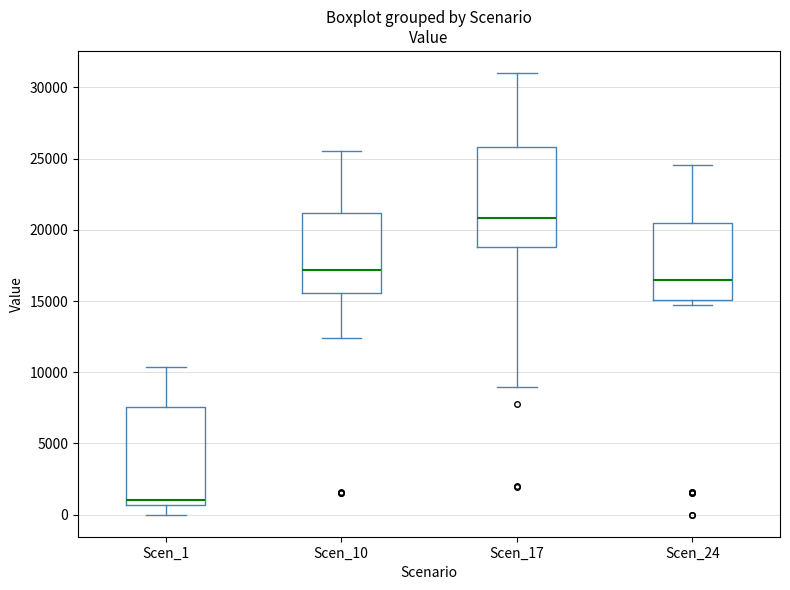

Where does the median line of the box for Scen_17 sit on the y-axis? The values are not printed on the chart, so give them approximately, as read against the axis.

21000